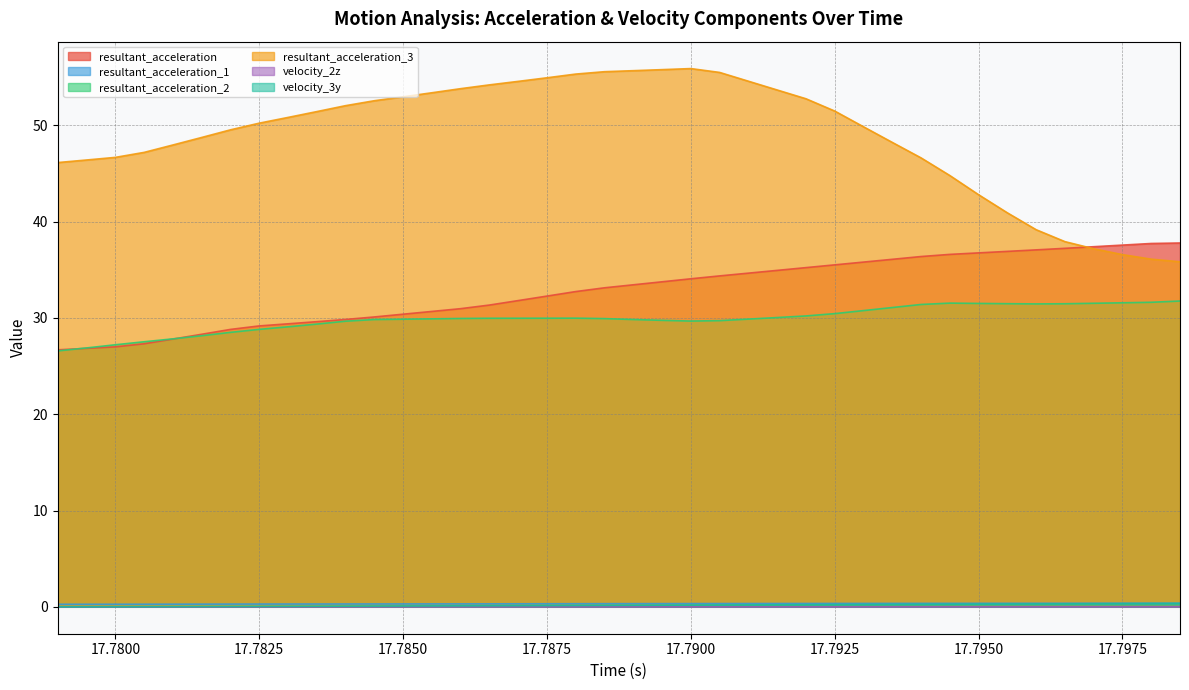

What is the label of the 32nd point from the left?

17.7945